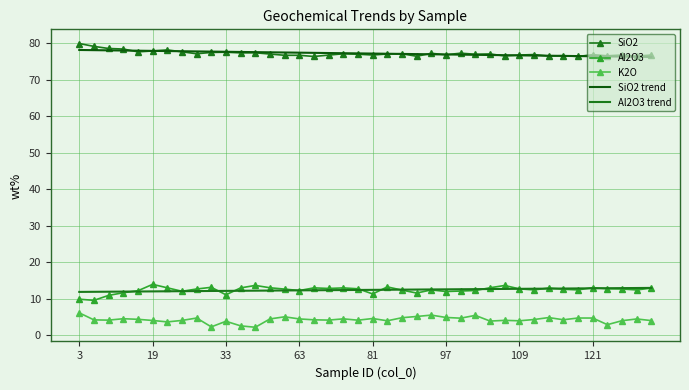

Where does the SiO2 trend series first go above 77?

3